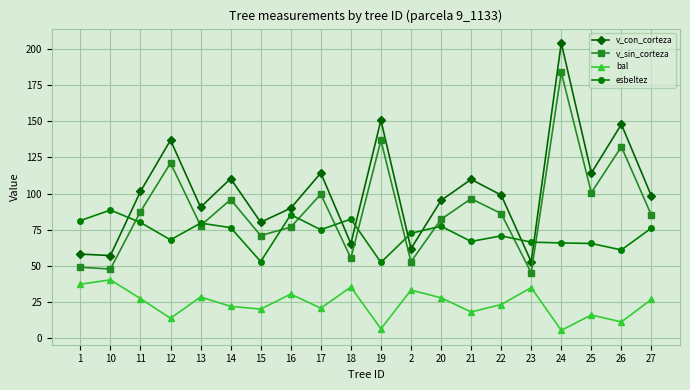

What is the sum of the v_con_corteza values at 16 and 24?

294.1